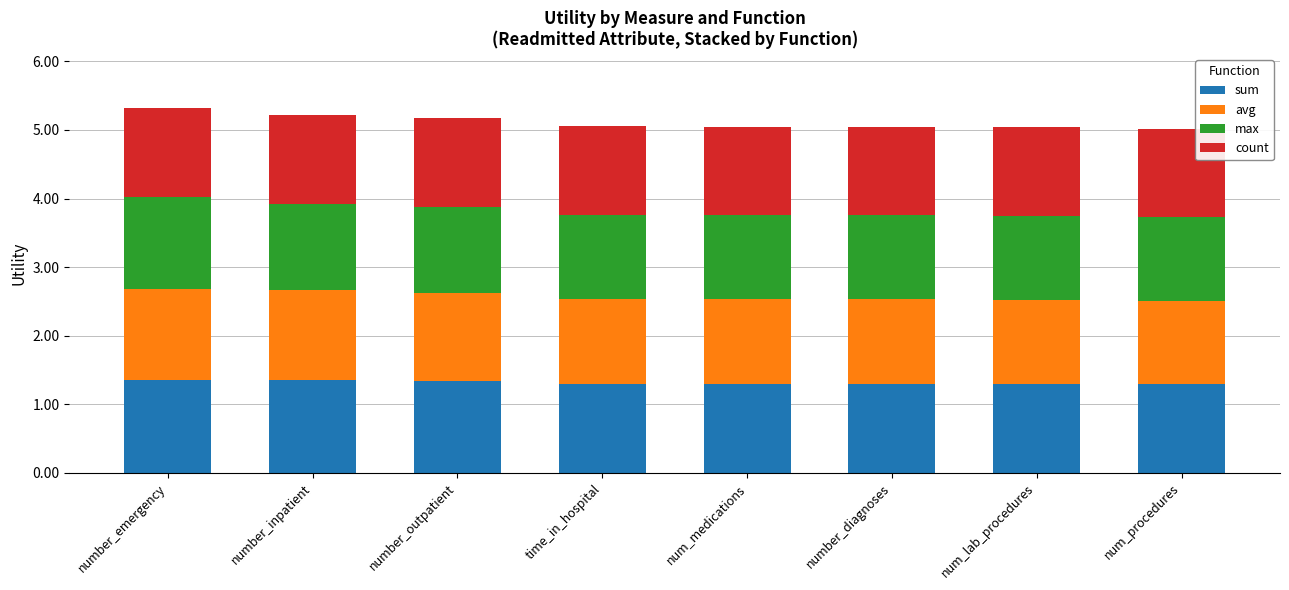

Count the sum values in the range 1 to 2.

8